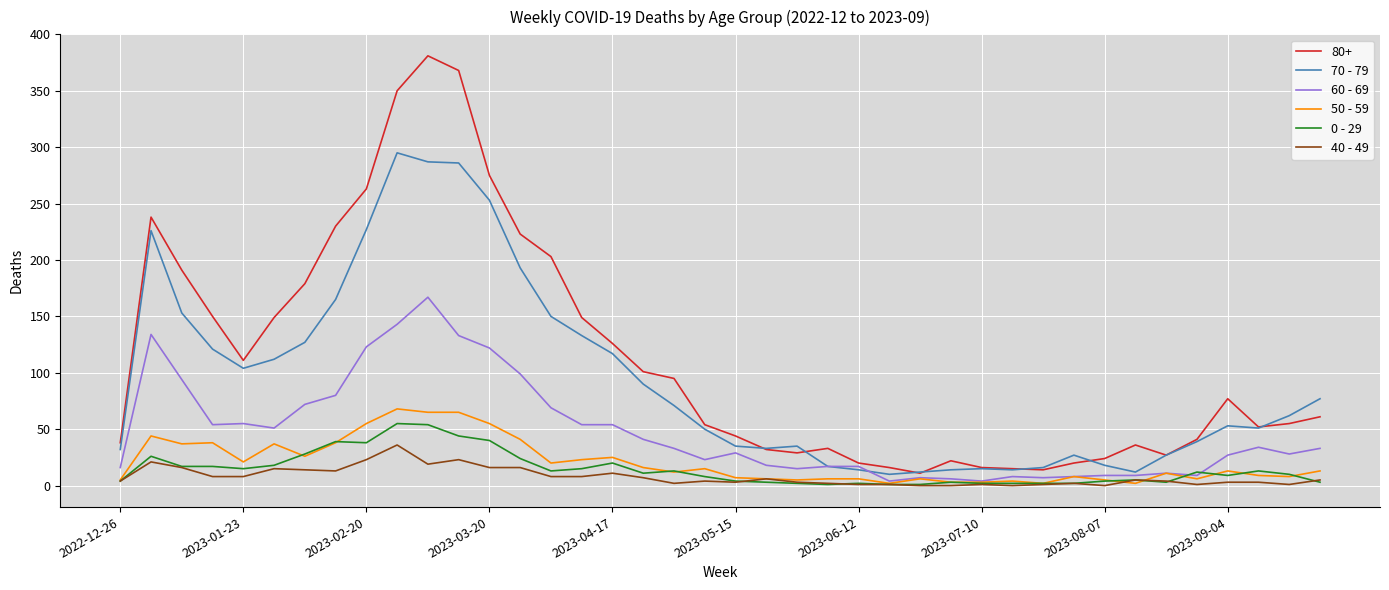

Which series has the largest range (max minus min)?

80+